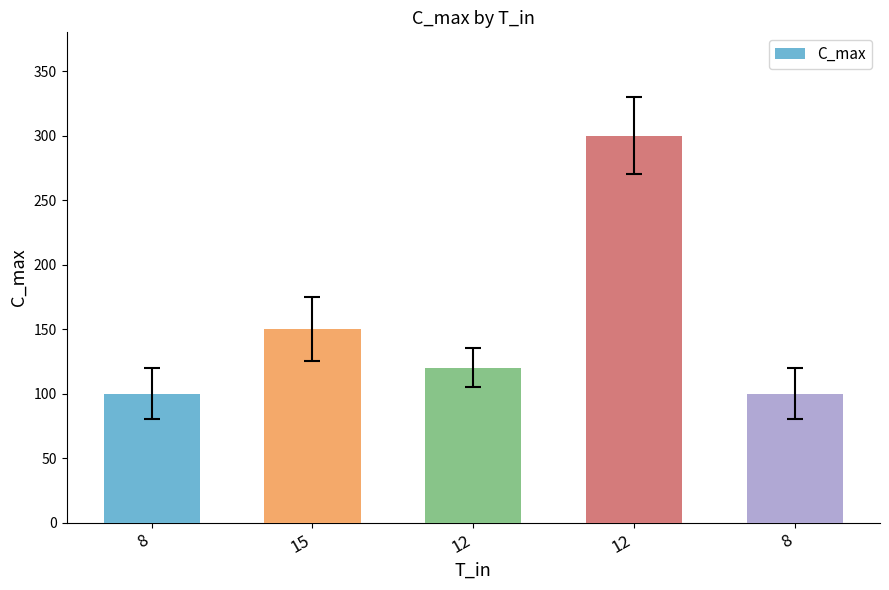

Where does the data first go above 120?

15